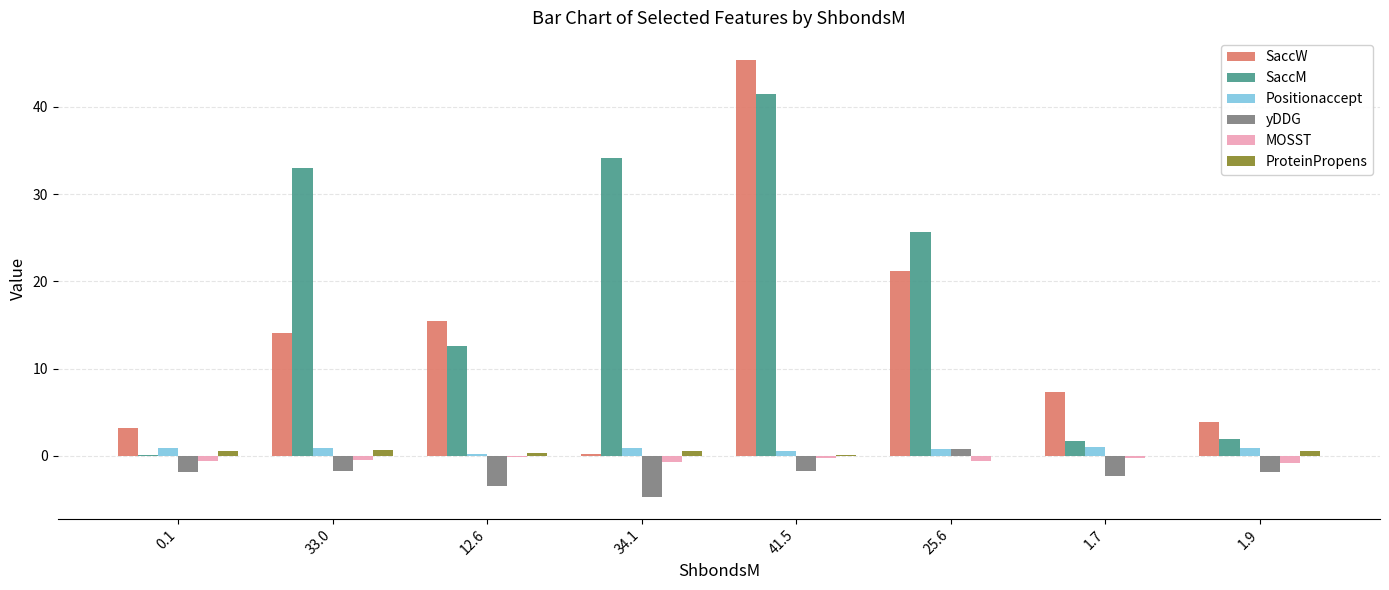

What is the approximate value of ProteinPropens at 12.6?

0.3